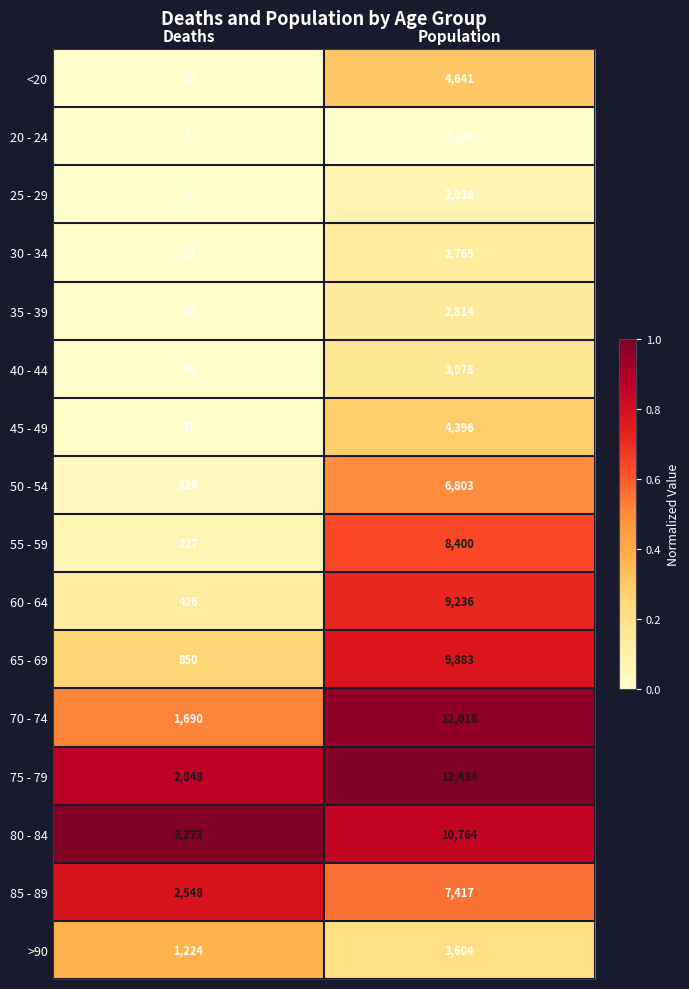

The <20 series shows 4641 at Population. True or false?

True